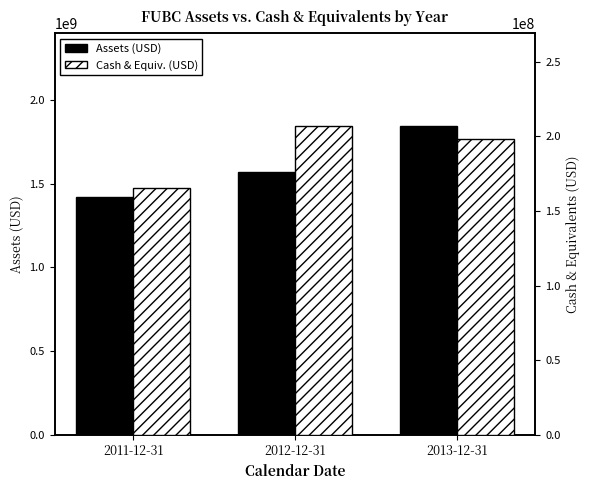

What is the difference between the second highest and minimum values in the Assets (USD) series?

147125000